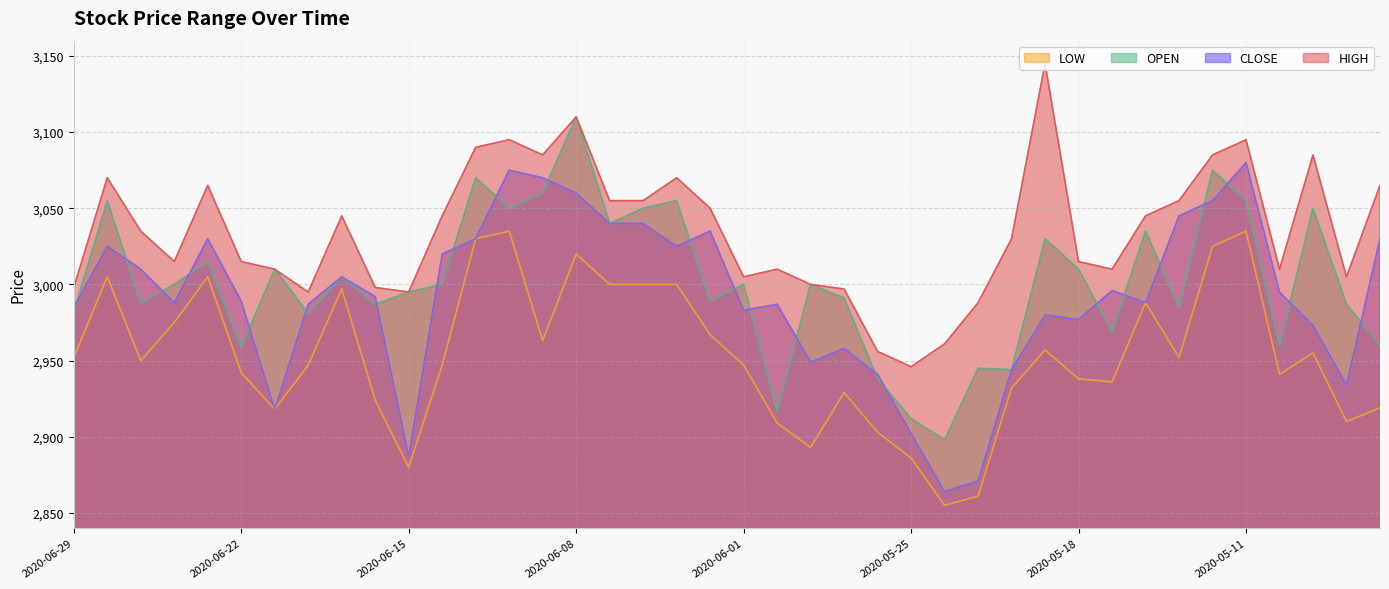

How many lines are shown in the chart?

4